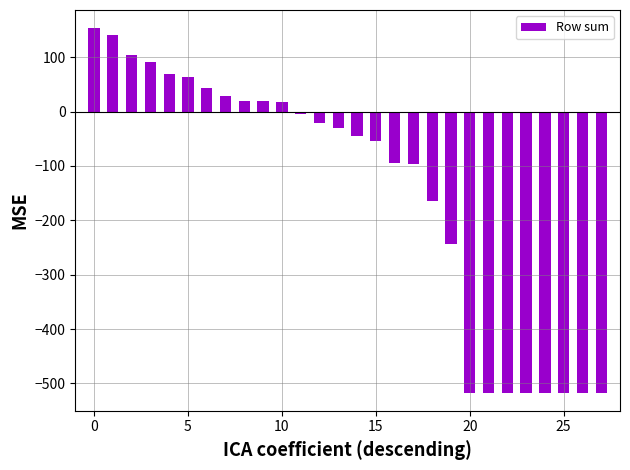

What is the greatest value displayed?

153.2